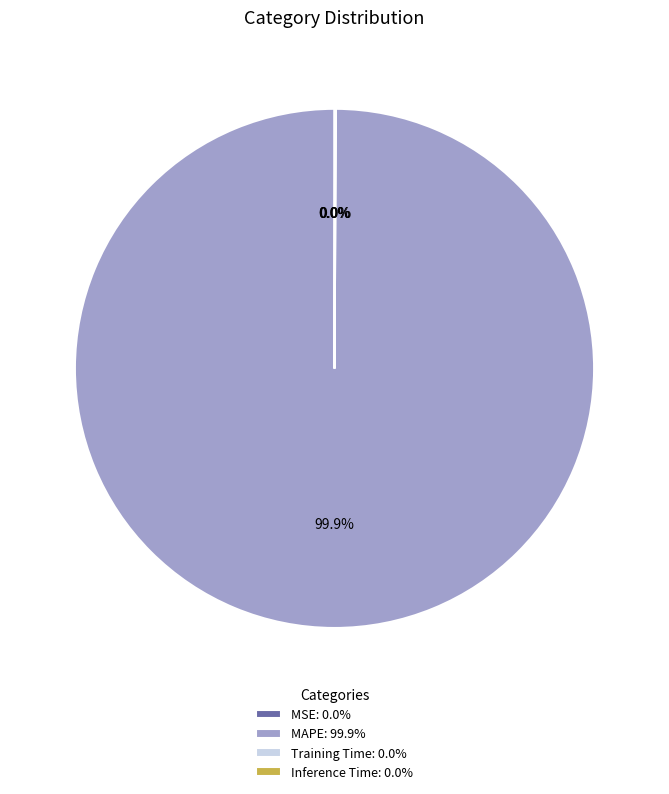

Is there a majority slice in this chart?

Yes